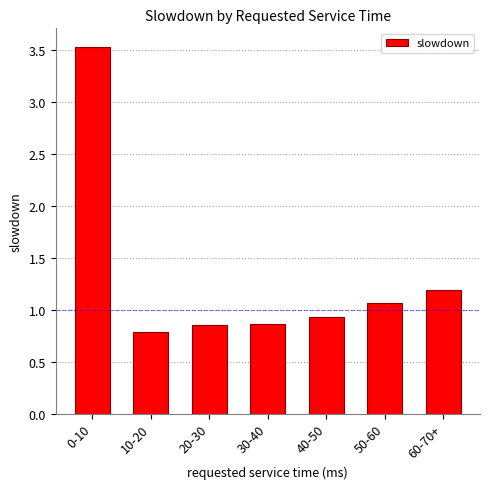

True or false: the data shows 0.9 at 20-30.

True